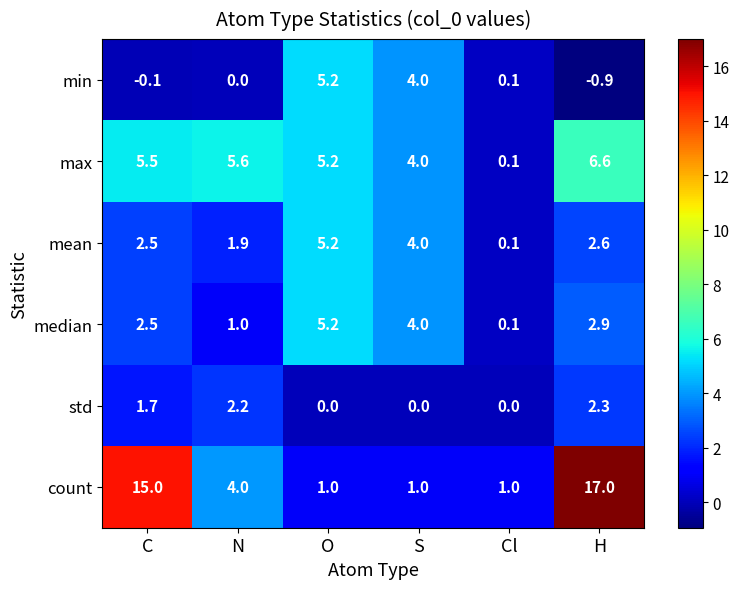

Which label corresponds to the smallest value in the chart?

H